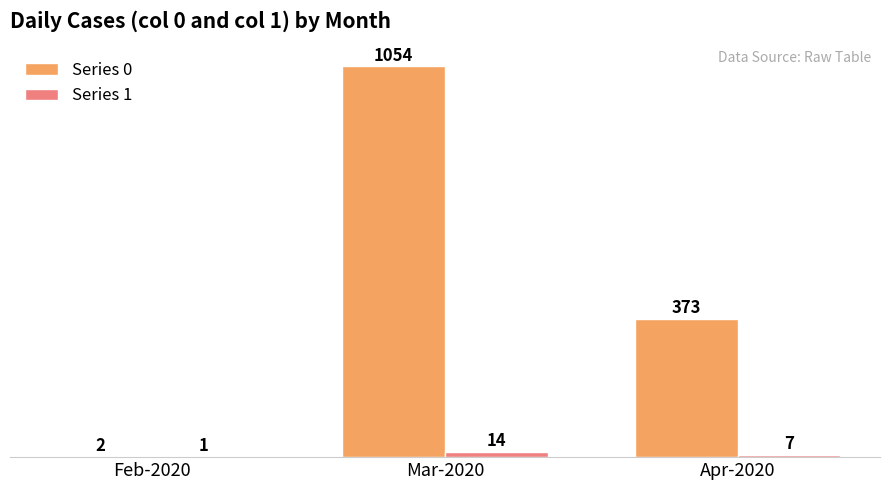

What is the sum of all Series 0 values?

1429